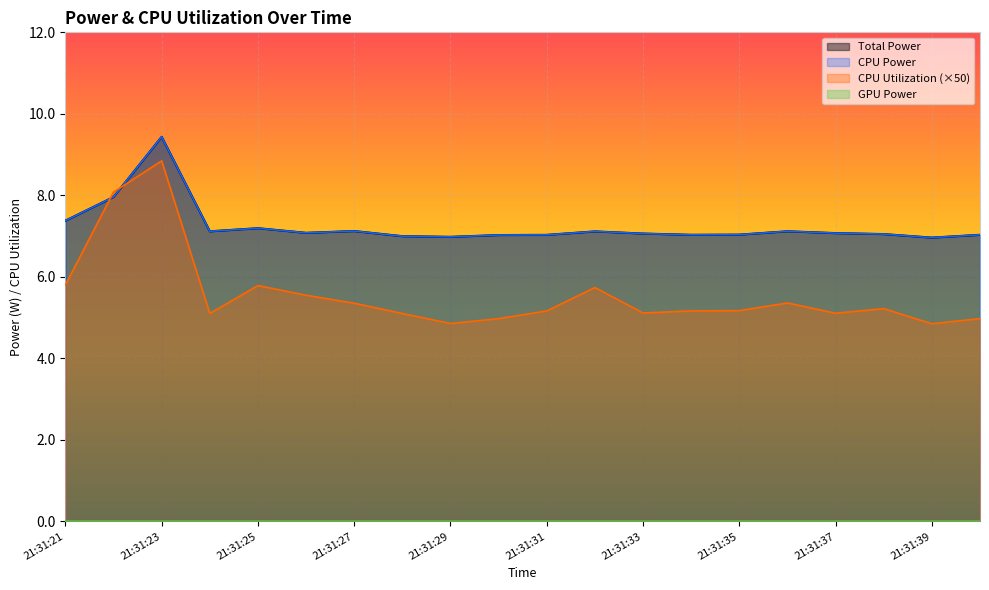

At which label is Total Power closest to 8?

21:31:22